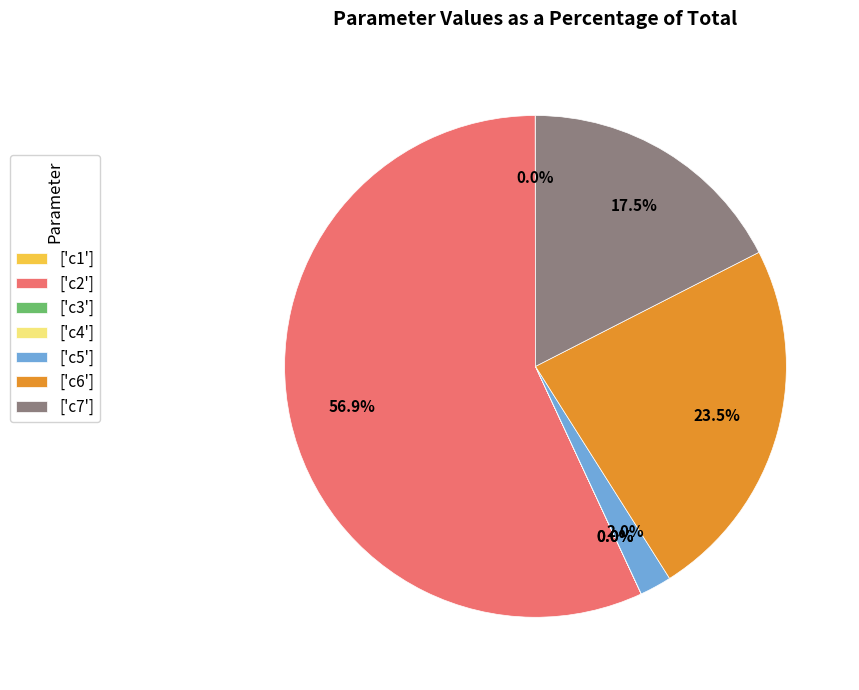

Which slice is the largest?

['c2']